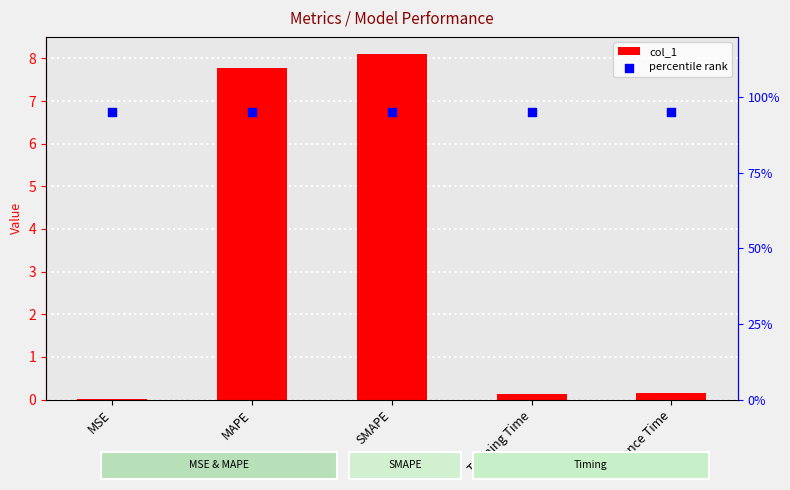

What are all the series names shown in the legend?

col_1, percentile rank